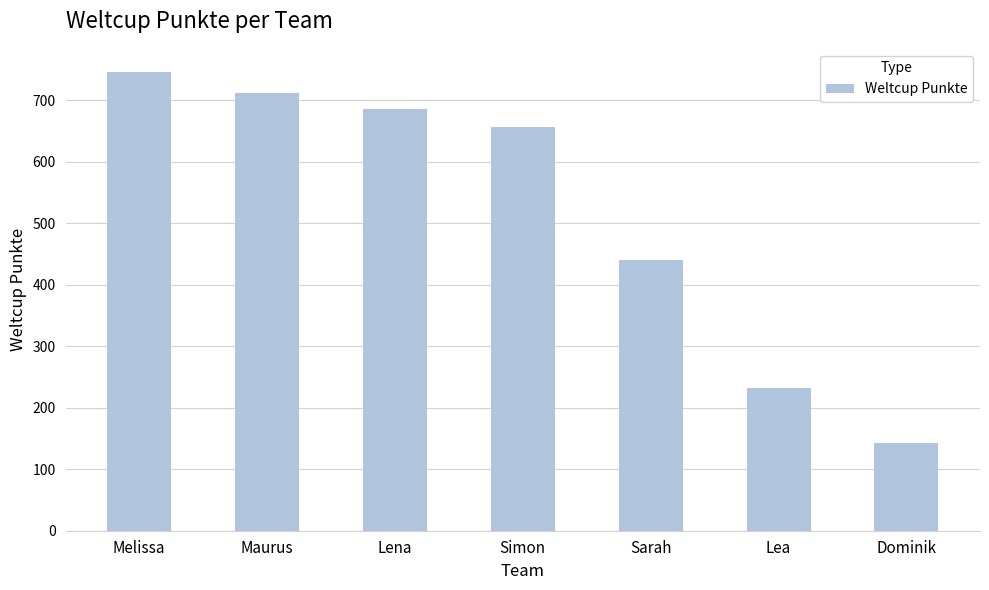

How many data points are less than 657?

3